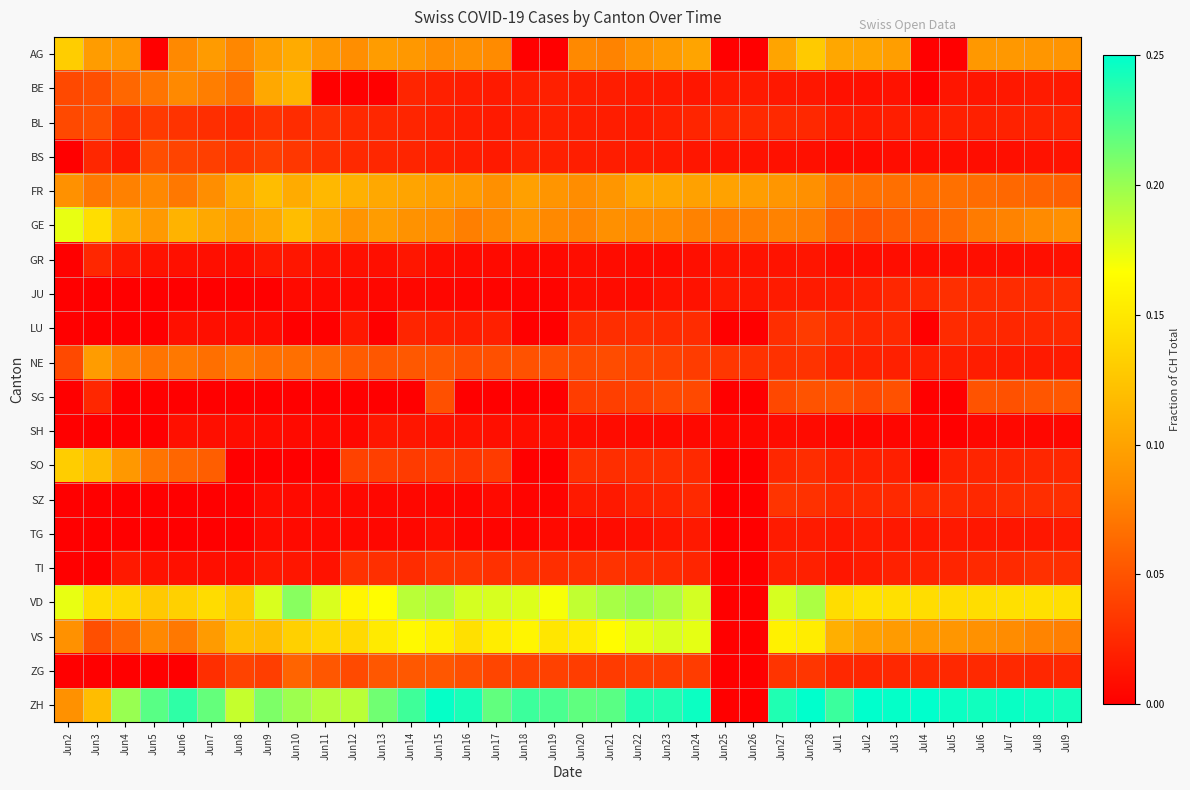

Which category has the lowest value across all series?

Jun5